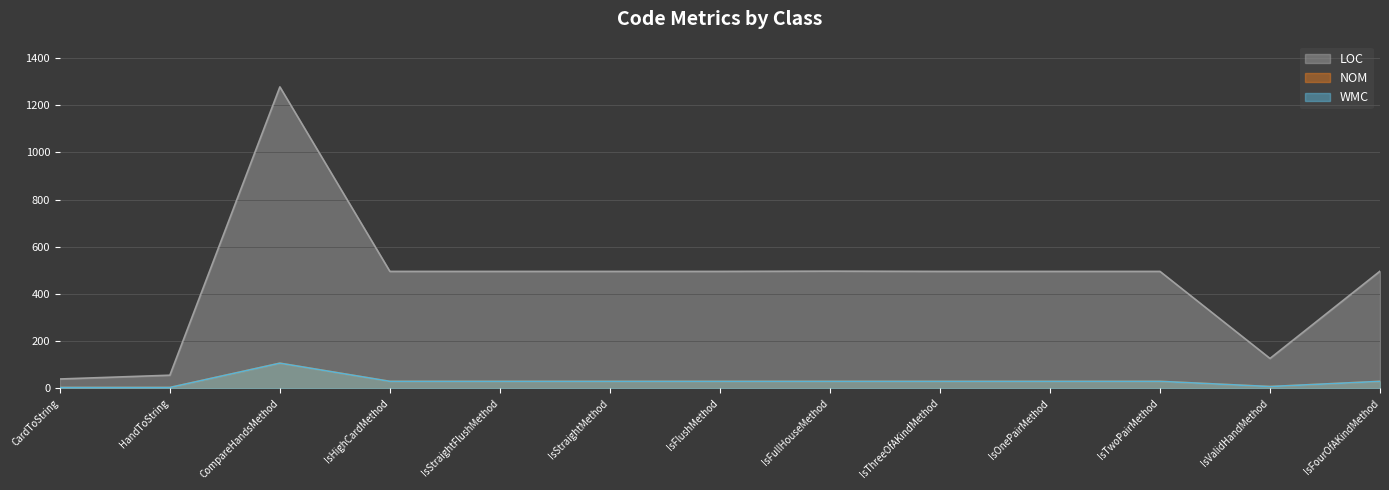

What is the label of the 3rd point from the right?

IsTwoPairMethod